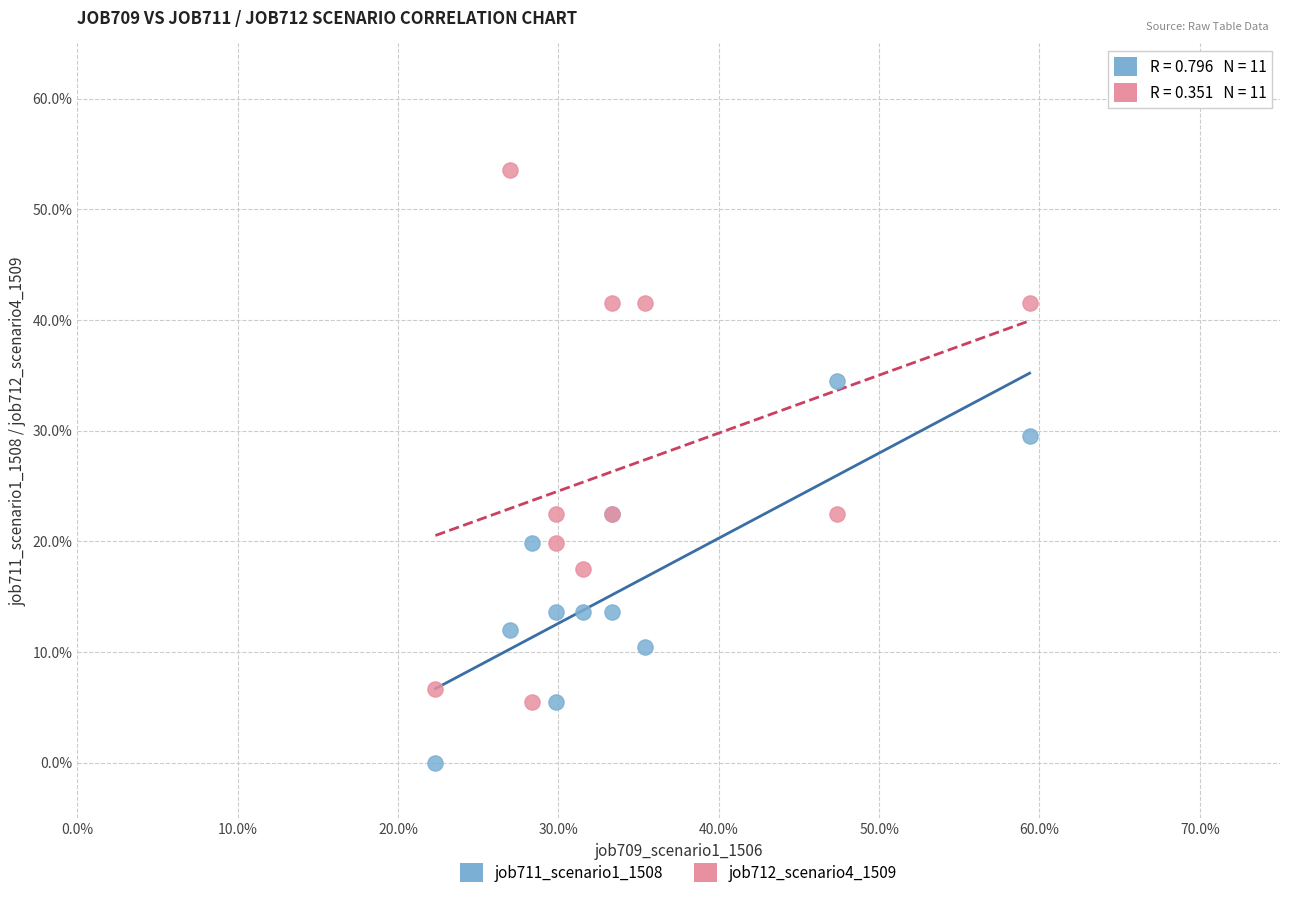

What are all the series names shown in the legend?

job711_scenario1_1508, job712_scenario4_1509